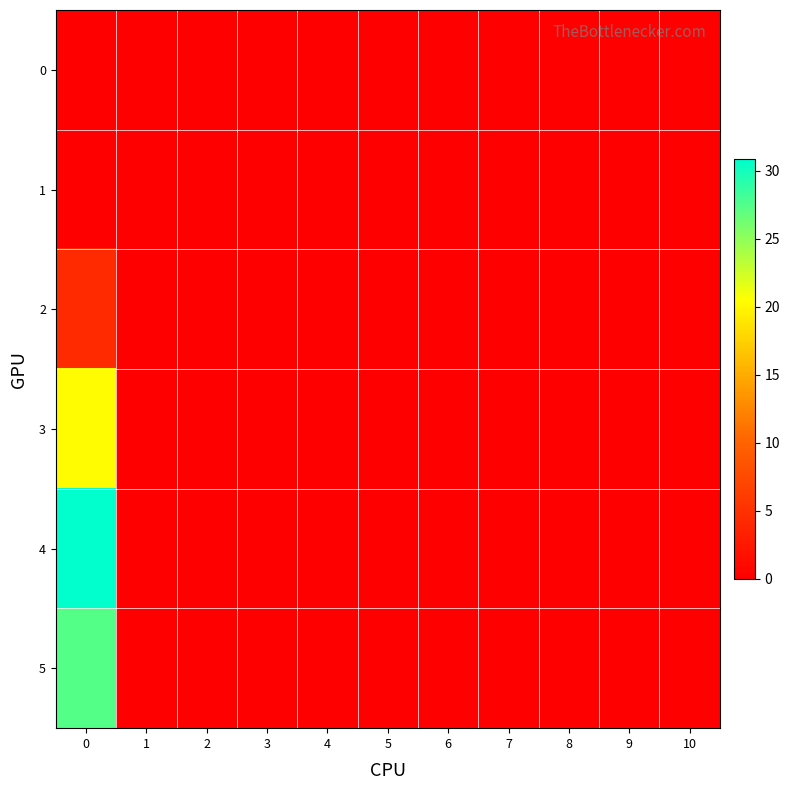

Reading left to right, extract all data points from this chart.

0: 0=0.0	1=0.0	2=0.0	3=0.0	4=0.0	5=0.0	6=0.0	7=0.0	8=0.0	9=0.0	10=0.0
1: 0=0.0	1=0.0	2=0.0	3=0.0	4=0.0	5=0.0	6=0.0	7=0.0	8=0.0	9=0.0	10=0.0
2: 0=4.2	1=0.0	2=0.0	3=0.0	4=0.0	5=0.0	6=0.0	7=0.0	8=0.0	9=0.0	10=0.0
3: 0=20.2	1=0.0	2=0.0	3=0.0	4=0.0	5=0.0	6=0.0	7=0.0	8=0.0	9=0.0	10=0.0
4: 0=30.8	1=0.0	2=0.0	3=0.0	4=0.0	5=0.0	6=0.0	7=0.0	8=0.0	9=0.0	10=0.0
5: 0=27.4	1=0.0	2=0.0	3=0.0	4=0.0	5=0.0	6=0.0	7=0.0	8=0.0	9=0.0	10=0.0